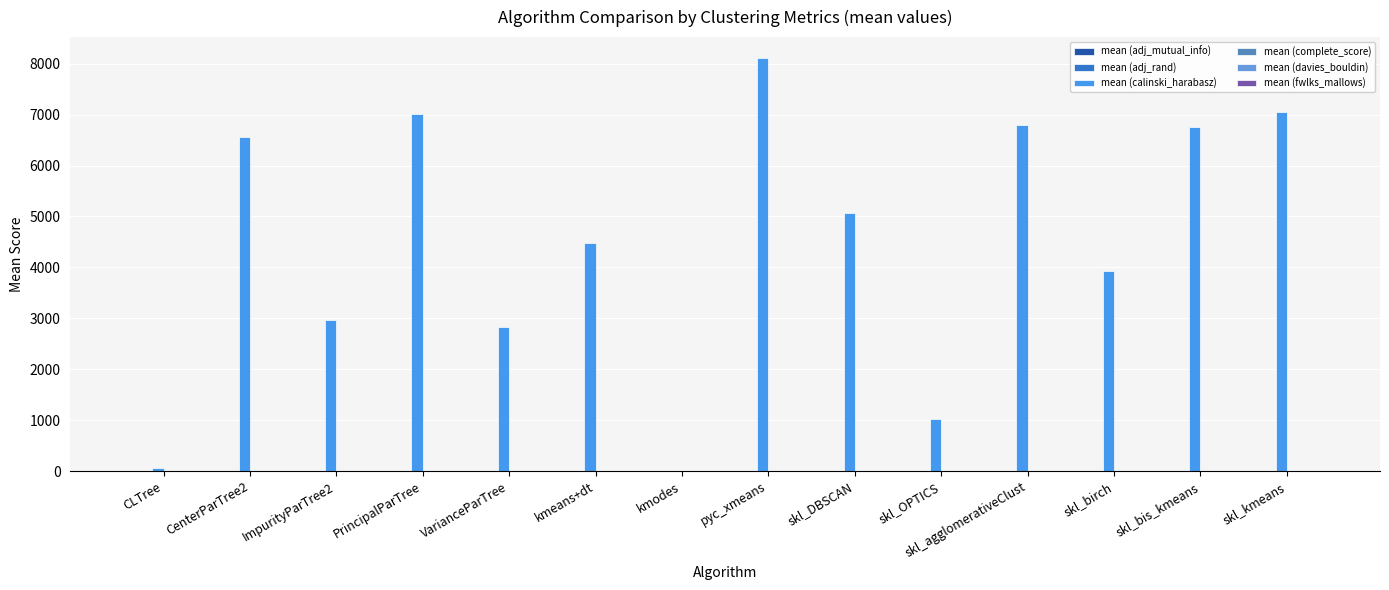

Where is mean (adj_mutual_info) nearest to the value 0?

kmodes